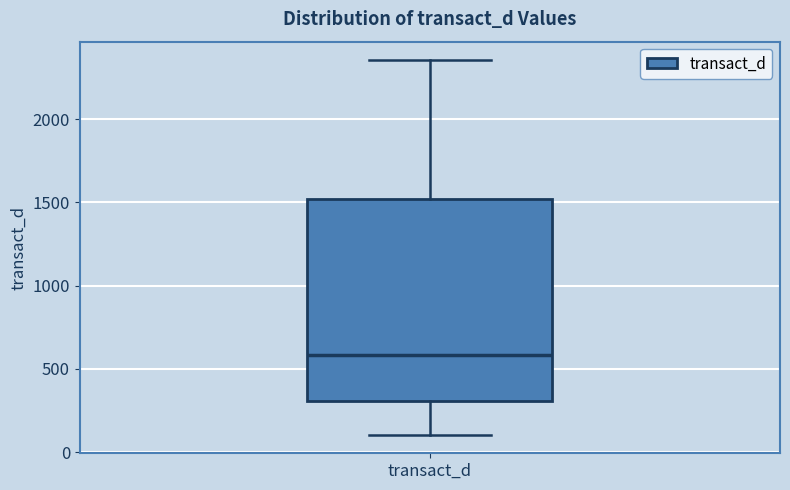

Where is the upper edge of the box for transact_d on the y-axis? The values are not printed on the chart, so give them approximately, as read against the axis.

1500